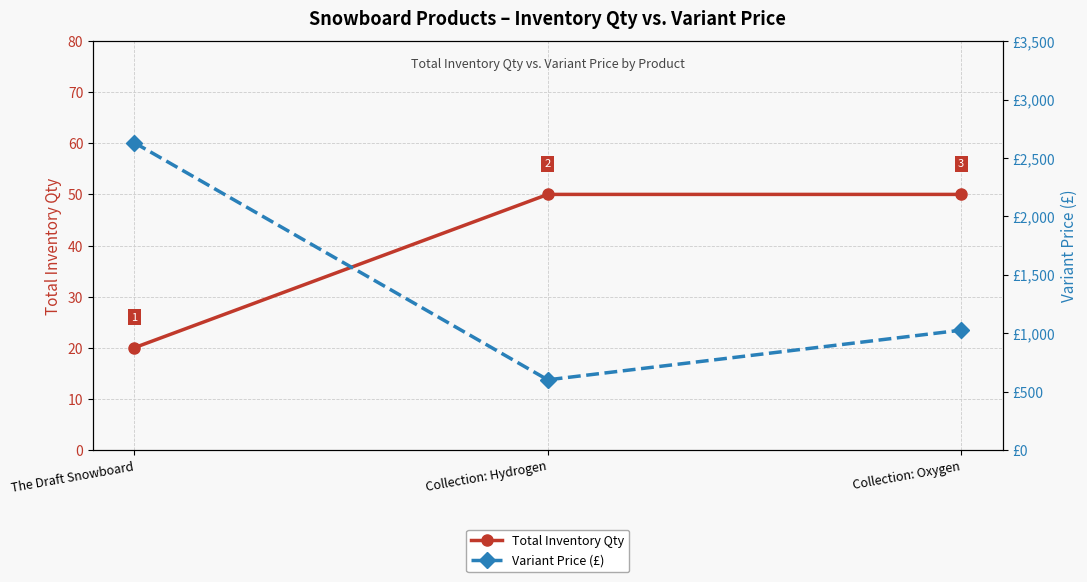

Between The Draft Snowboard and Collection: Oxygen, which series saw the biggest shift?

Variant Price (£)